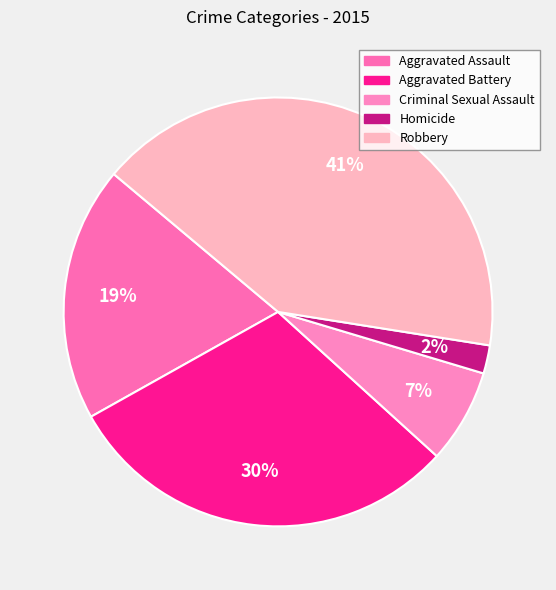

To the nearest percent, what portion does Criminal Sexual Assault represent?

7%